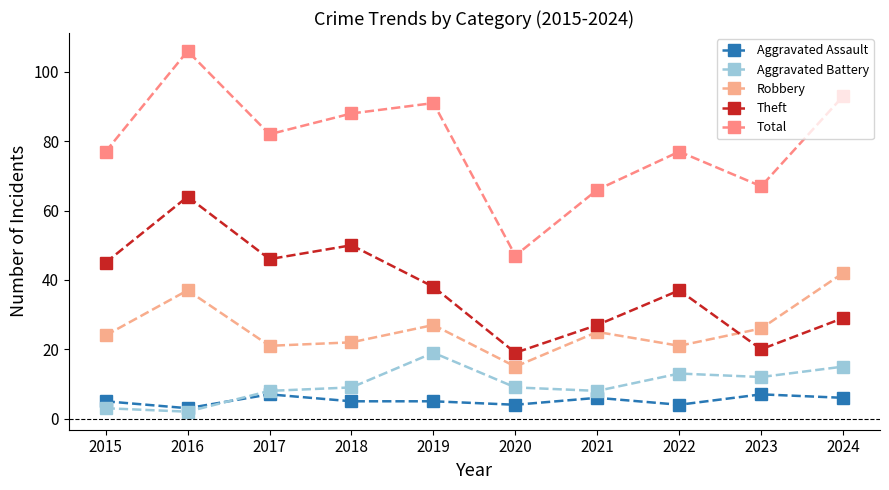

At which category is the sum across all series the highest?

2016